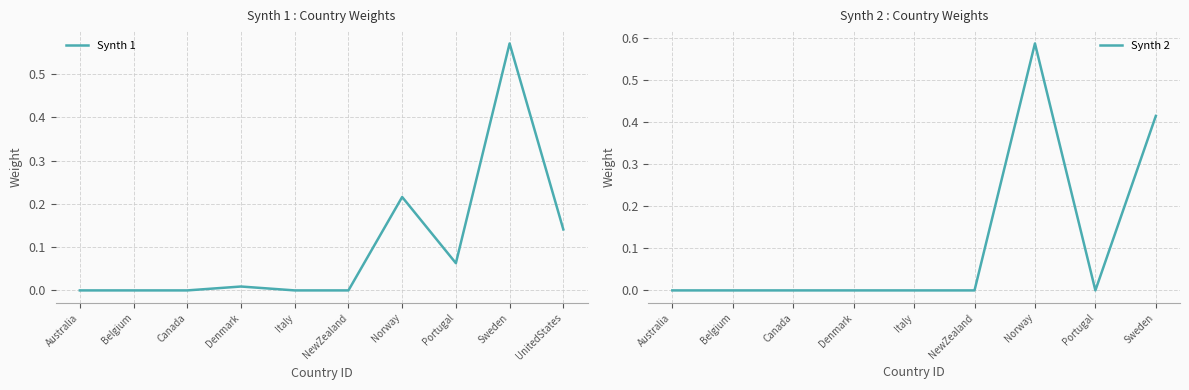

Which label corresponds to the largest value in the chart?

Sweden